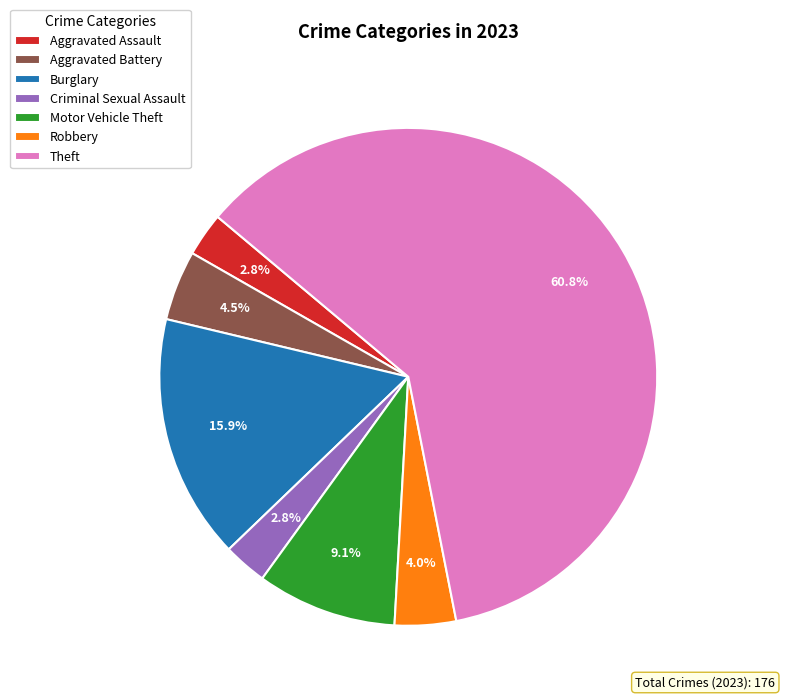

Approximately how many times larger is the value at Burglary compared to Aggravated Battery?

3.5